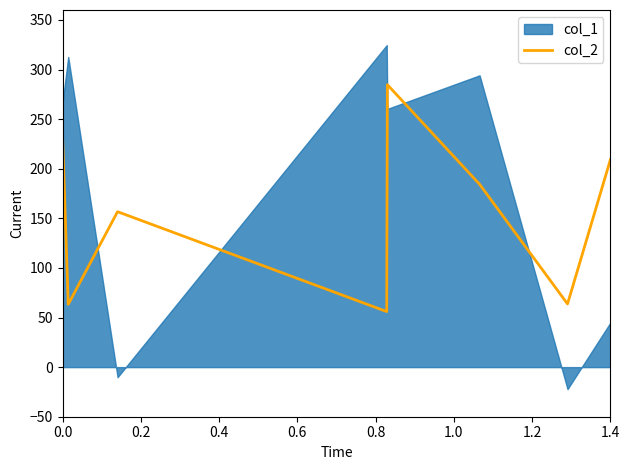

What is the highest value of the col_2 series?

284.7